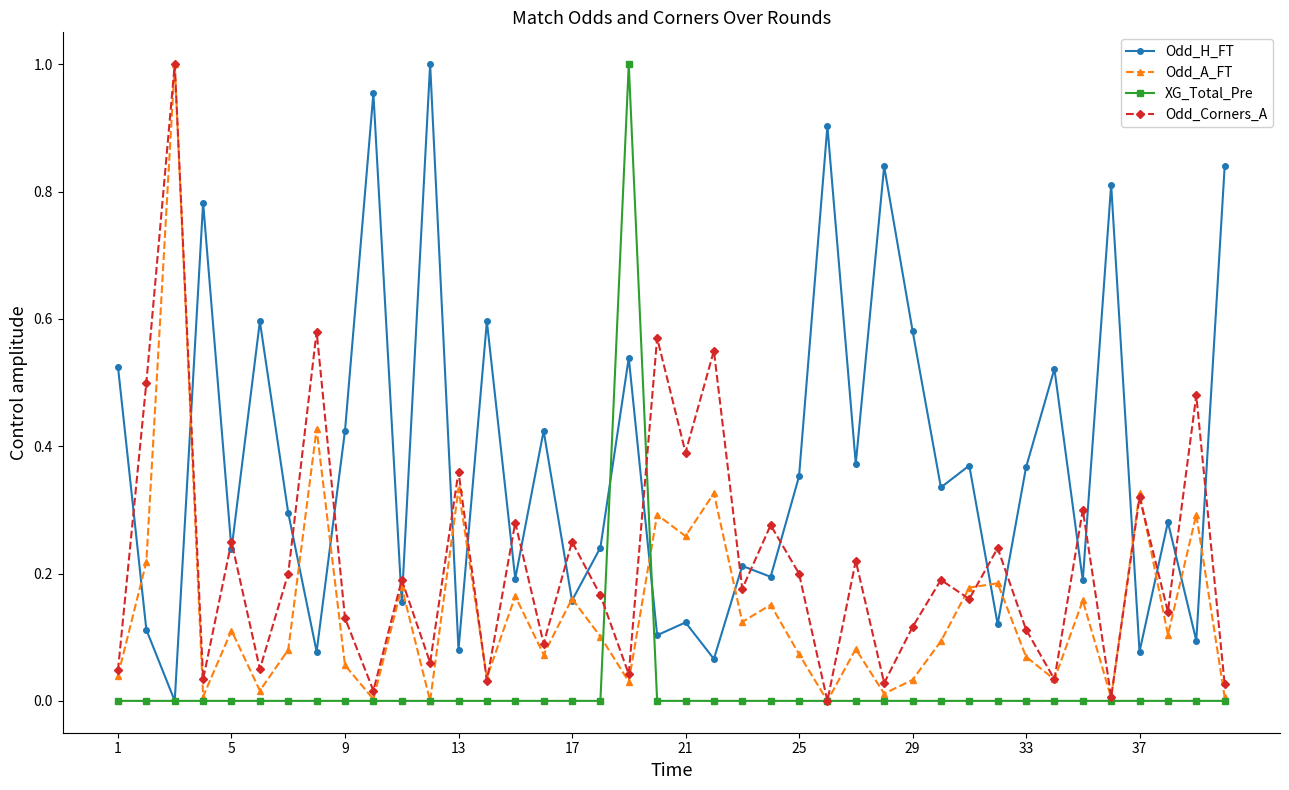

Rank the series by their average value, from highest to lowest.

Odd_H_FT, Odd_Corners_A, Odd_A_FT, XG_Total_Pre